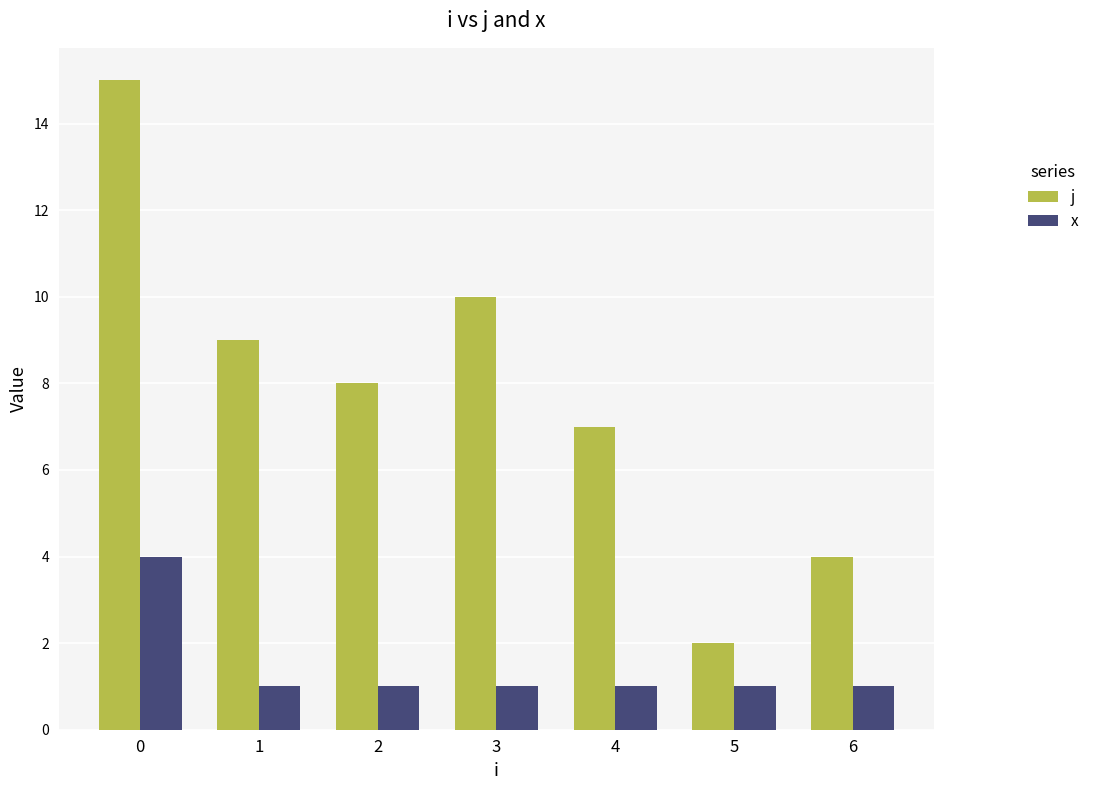

Reading left to right, list all the values displayed in this chart.

j: 0=15	1=9	2=8	3=10	4=7	5=2	6=4
x: 0=4	1=1	2=1	3=1	4=1	5=1	6=1